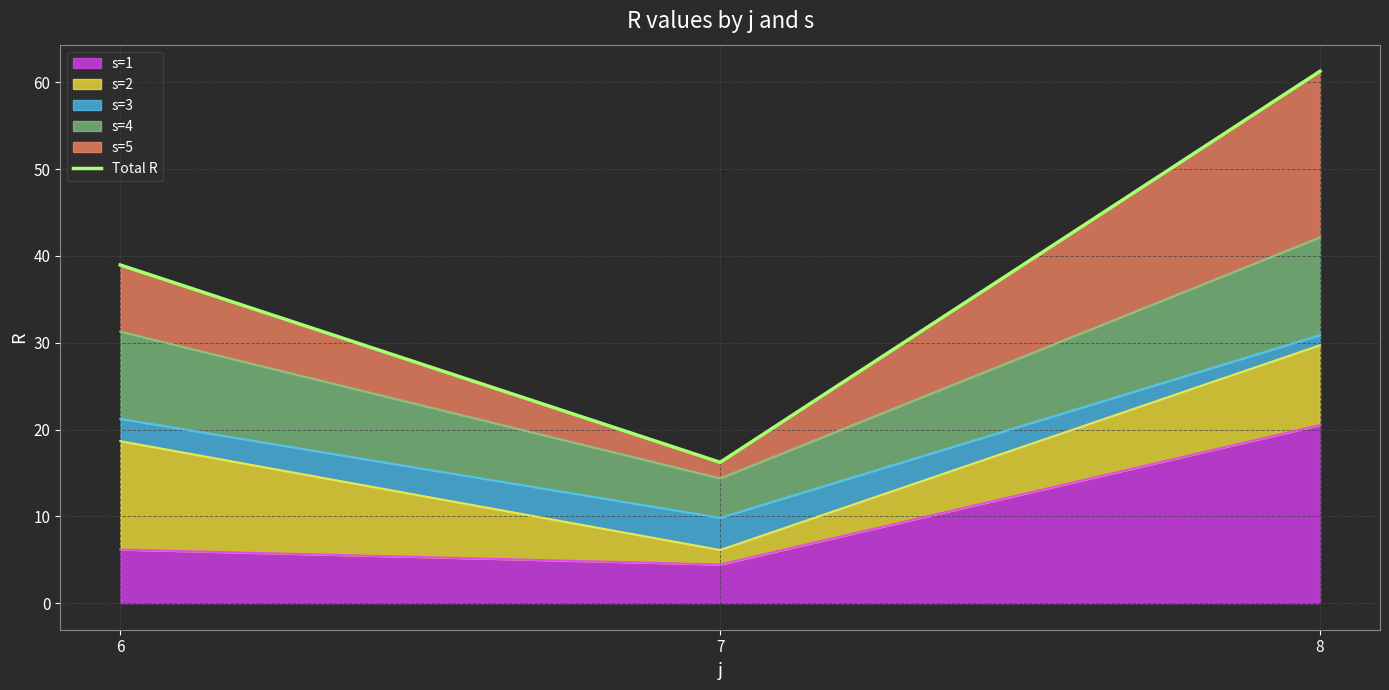

At which category does the chart reach its minimum across all series?

7